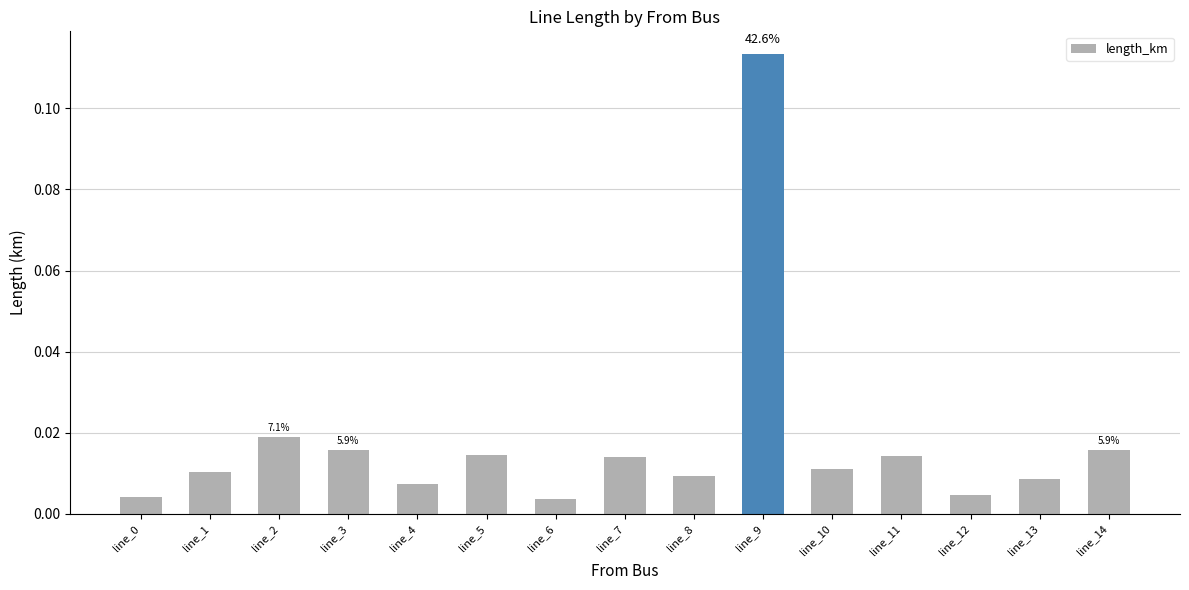

What is the sum of all values?

0.3